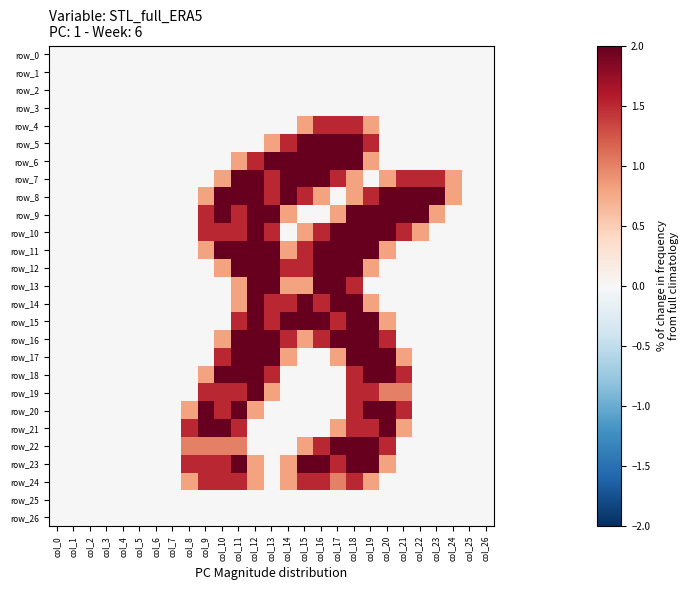

How many categories are shown in the chart?

27